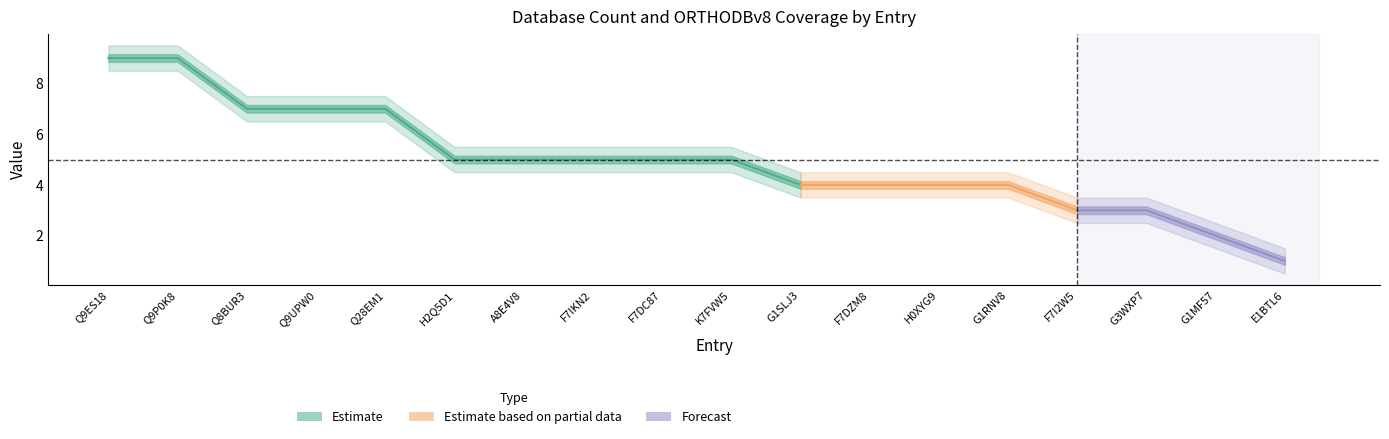

How many categories are shown in the chart?

18